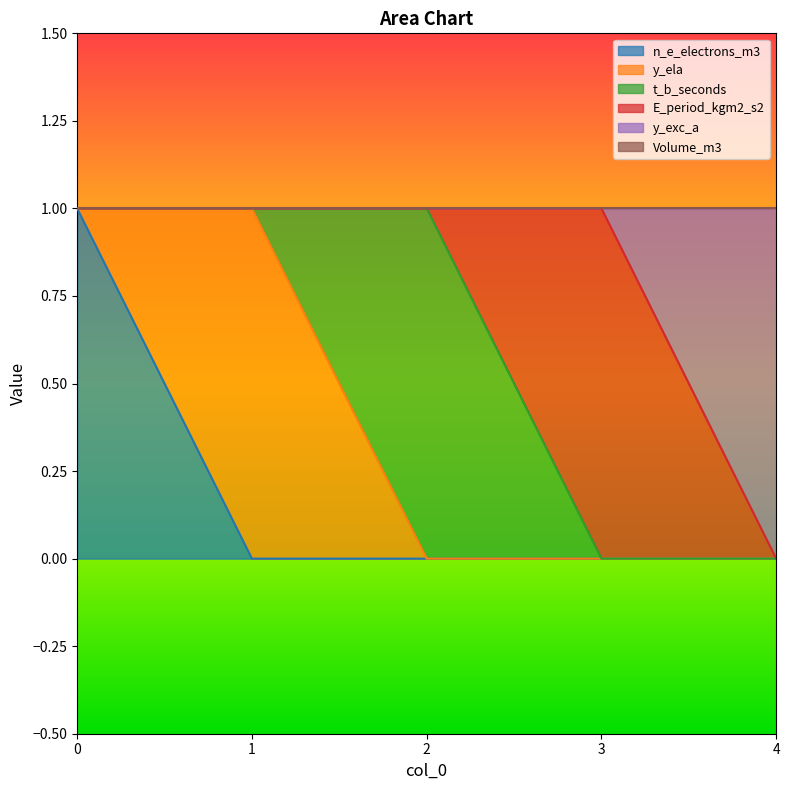

How many interior local peaks does the E_period_kgm2_s2 series have?

1